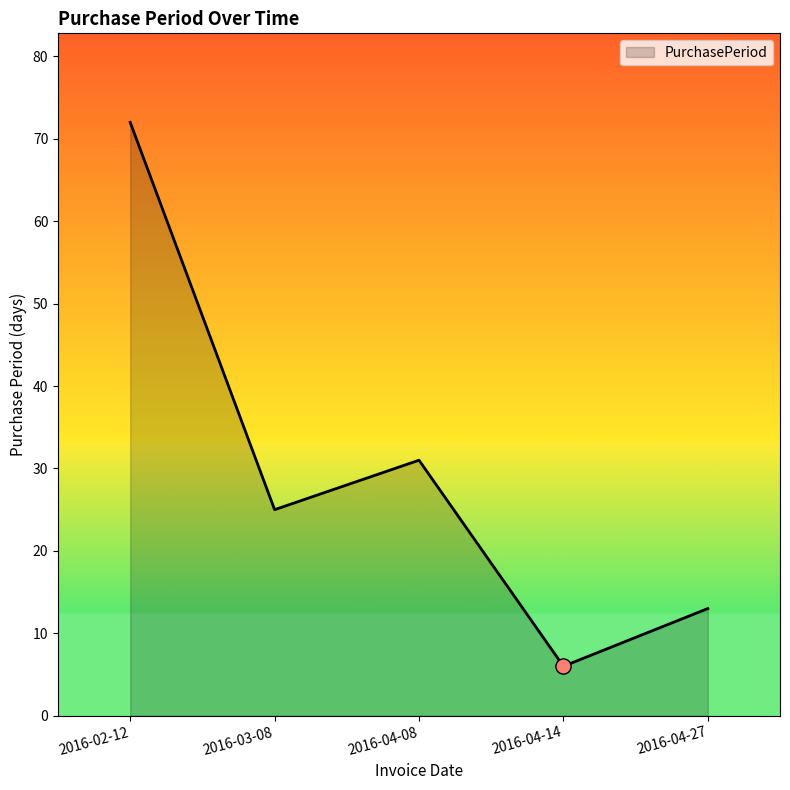

Which has a higher value, 2016-03-08 or 2016-04-08?

2016-04-08